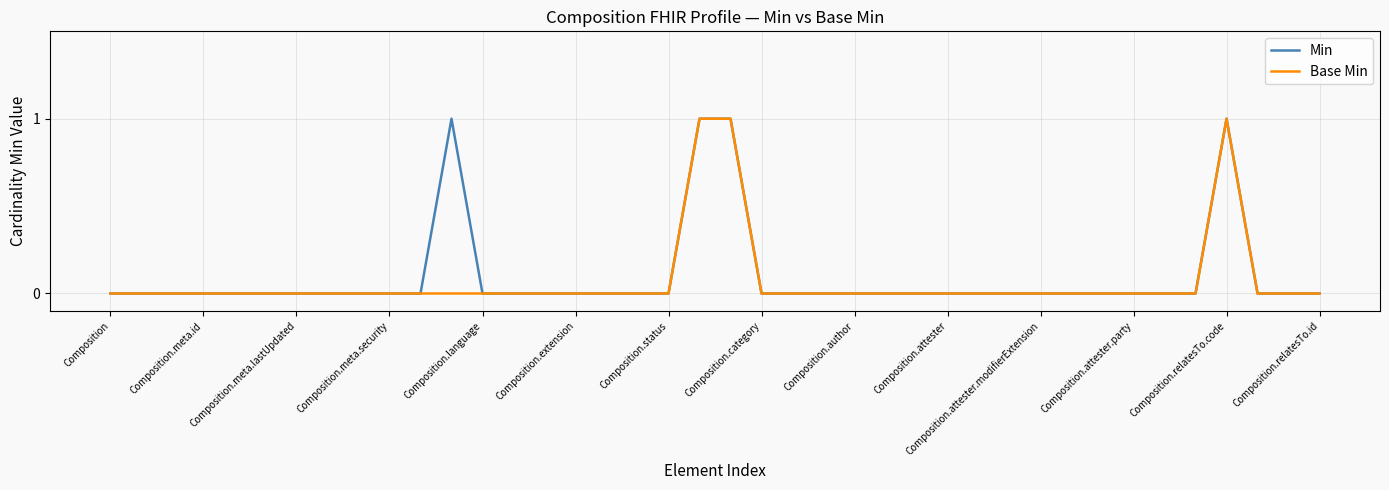

What is the label of the 11th point from the right?

29